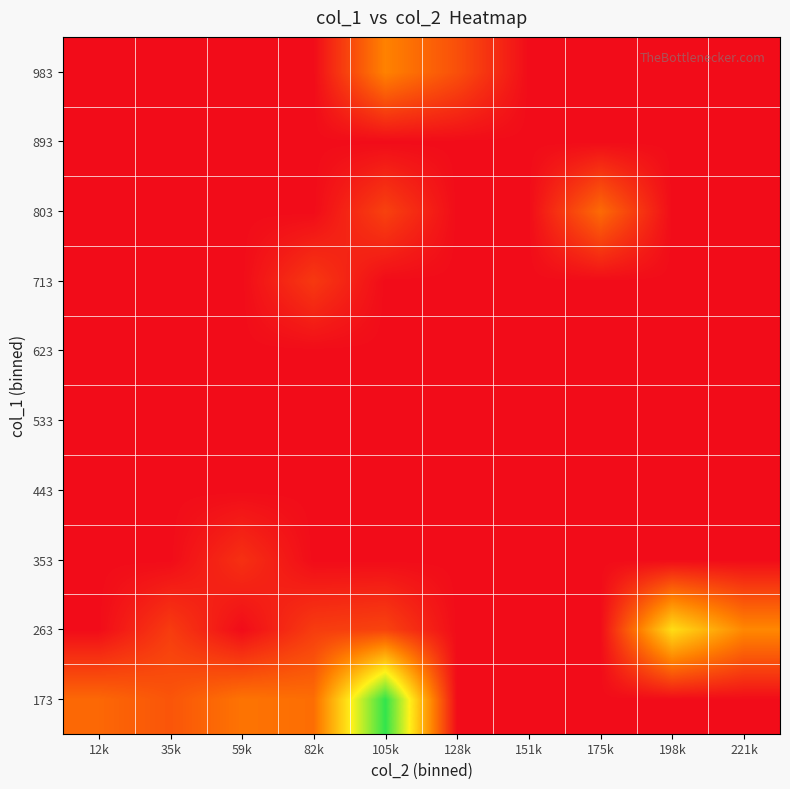

Reading right to left, list all the values displayed in this chart.

173: 221k=0.0	198k=0.0	175k=0.0	151k=0.0	128k=0.0	105k=1.0	82k=0.3	59k=0.3	35k=0.2	12k=0.3
263: 221k=0.4	198k=0.6	175k=0.0	151k=0.0	128k=0.0	105k=0.2	82k=0.1	59k=0.0	35k=0.1	12k=0.0
353: 221k=0.0	198k=0.0	175k=0.0	151k=0.0	128k=0.0	105k=0.0	82k=0.0	59k=0.1	35k=0.0	12k=0.0
443: 221k=0.0	198k=0.0	175k=0.0	151k=0.0	128k=0.0	105k=0.0	82k=0.0	59k=0.0	35k=0.0	12k=0.0
533: 221k=0.0	198k=0.0	175k=0.0	151k=0.0	128k=0.0	105k=0.0	82k=0.0	59k=0.0	35k=0.0	12k=0.0
623: 221k=0.0	198k=0.0	175k=0.0	151k=0.0	128k=0.0	105k=0.0	82k=0.0	59k=0.0	35k=0.0	12k=0.0
713: 221k=0.0	198k=0.0	175k=0.0	151k=0.0	128k=0.0	105k=0.0	82k=0.1	59k=0.0	35k=0.0	12k=0.0
803: 221k=0.0	198k=0.0	175k=0.3	151k=0.0	128k=0.0	105k=0.2	82k=0.0	59k=0.0	35k=0.0	12k=0.0
893: 221k=0.0	198k=0.0	175k=0.0	151k=0.0	128k=0.0	105k=0.0	82k=0.0	59k=0.0	35k=0.0	12k=0.0
983: 221k=0.0	198k=0.0	175k=0.0	151k=0.0	128k=0.2	105k=0.3	82k=0.0	59k=0.0	35k=0.0	12k=0.0